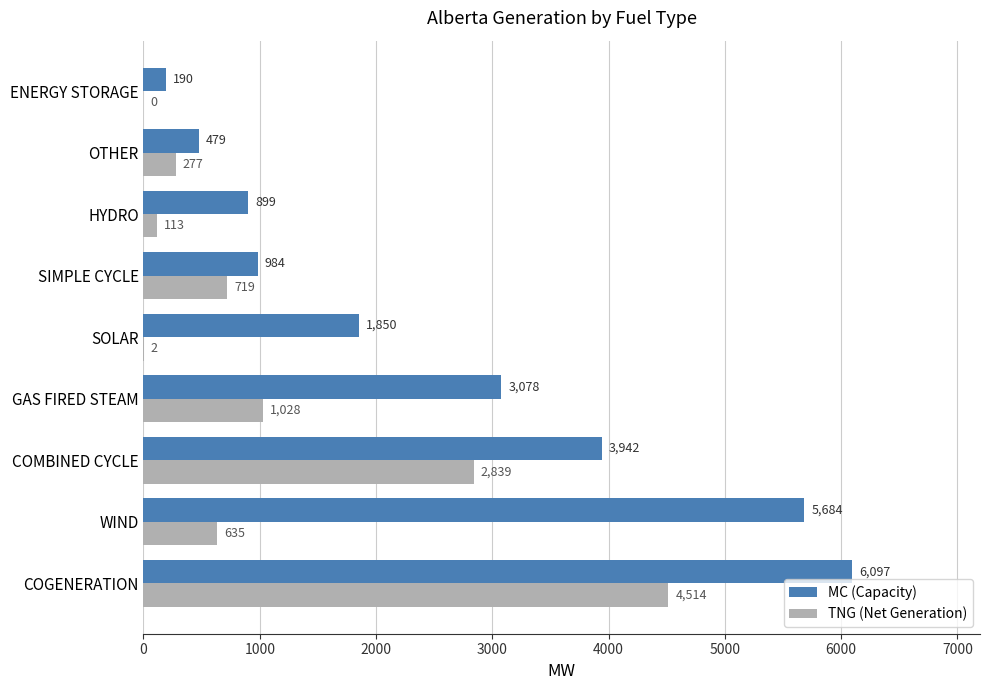

What are all the series names shown in the legend?

MC (Capacity), TNG (Net Generation)